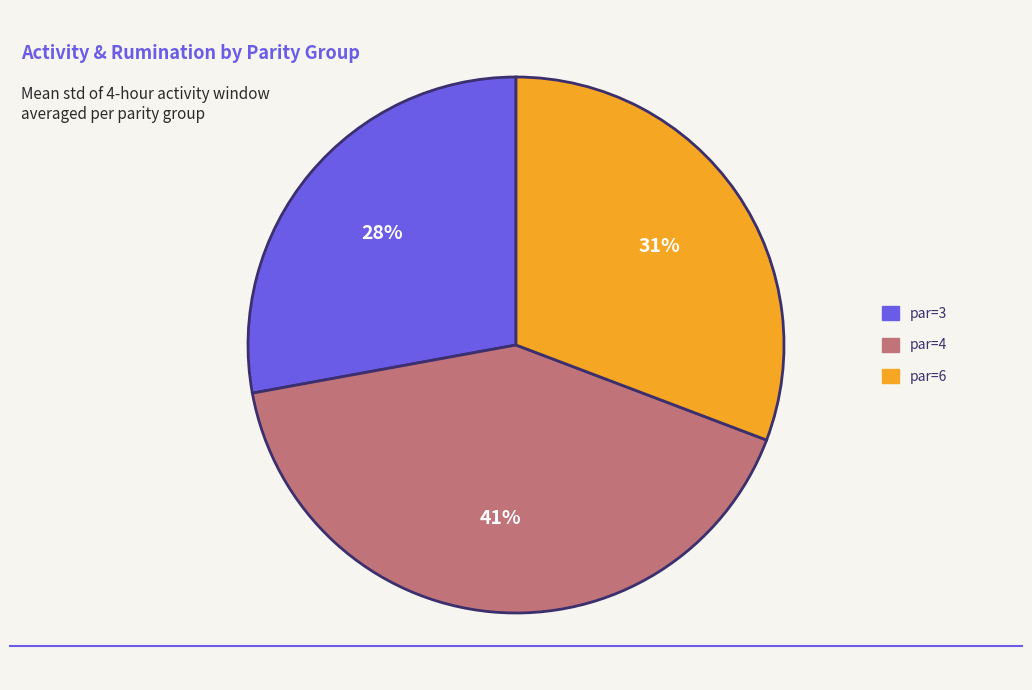

Is there any slice that represents more than half of the pie?

No